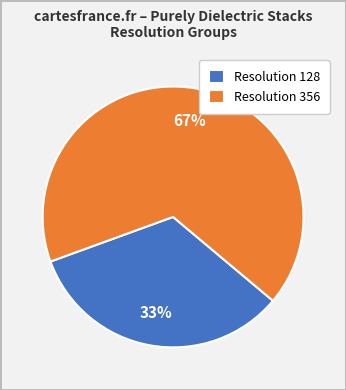

Rank the categories by value from highest to lowest.

Resolution 356, Resolution 128